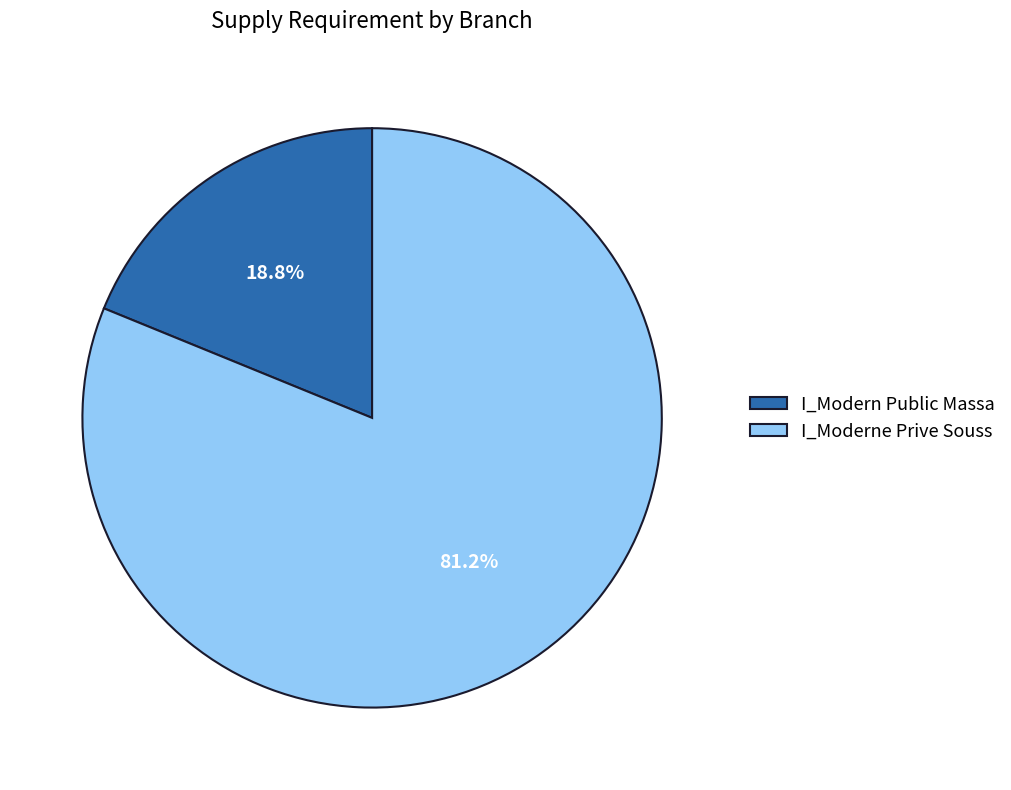

Between I_Moderne Prive Souss and I_Modern Public Massa, which is larger?

I_Moderne Prive Souss